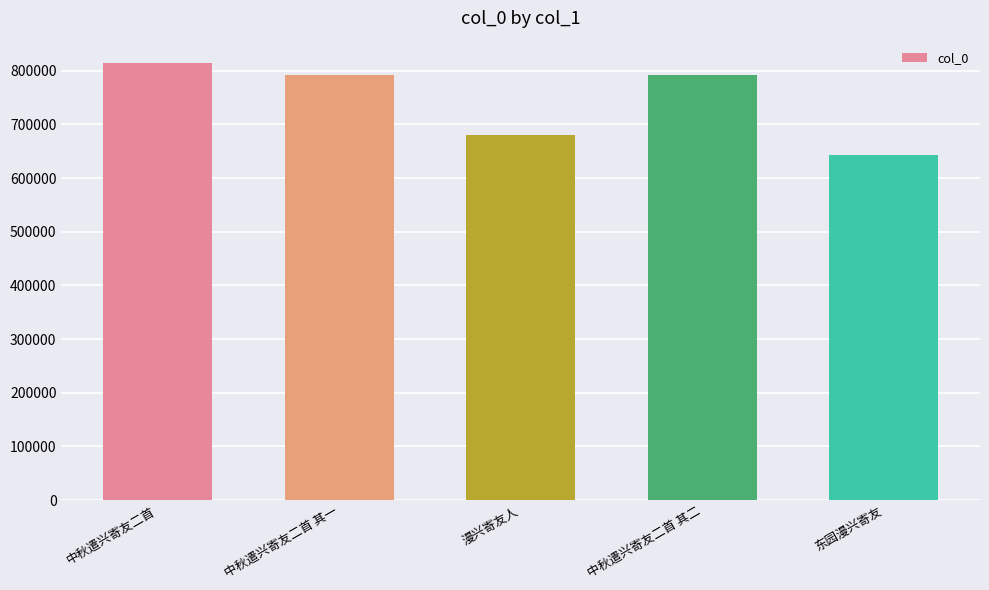

Read the value at 东园漫兴寄友.

642256